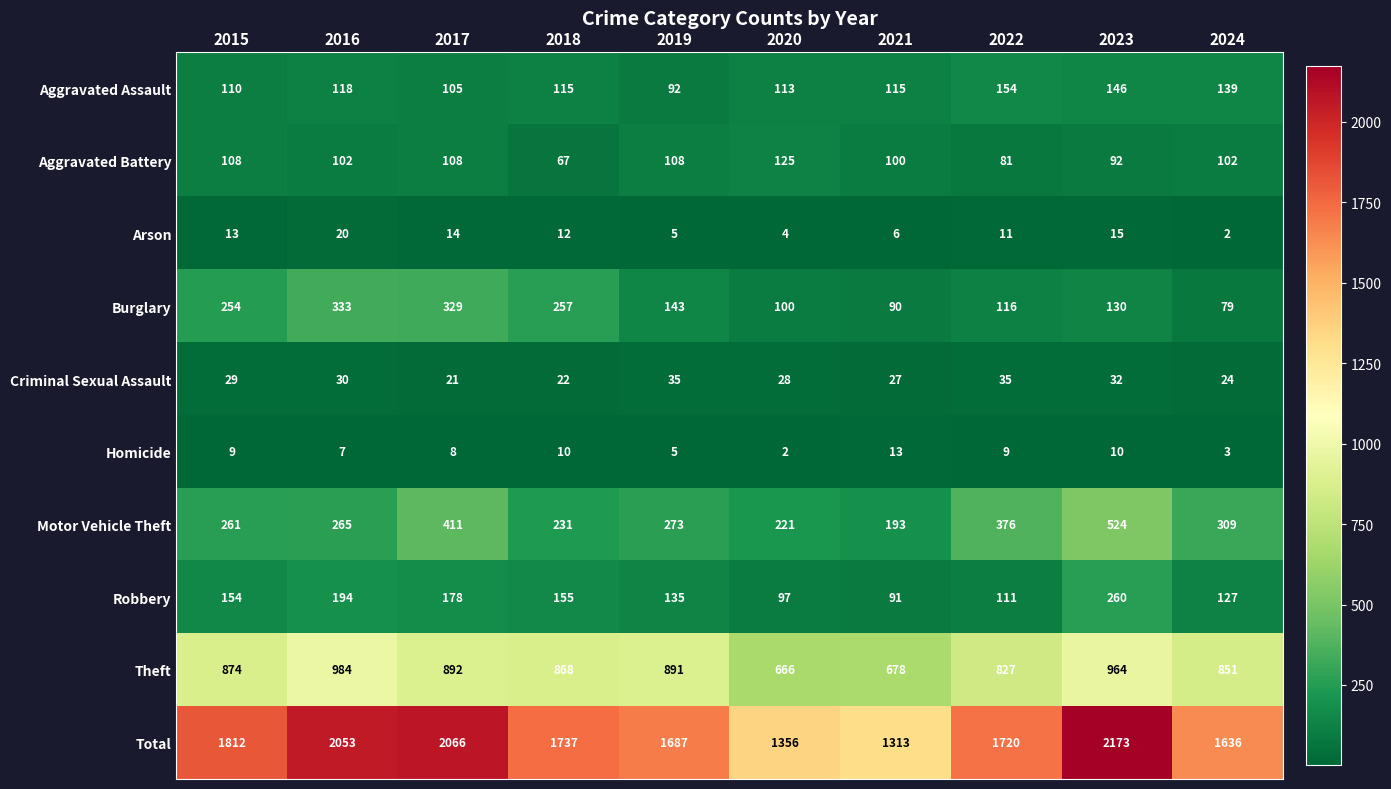

What is the sum of all Criminal Sexual Assault values?

283